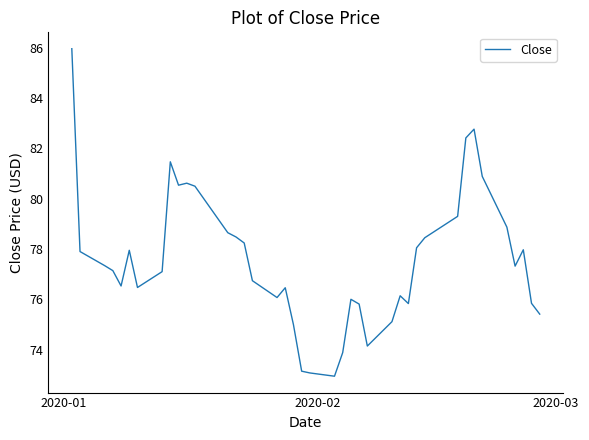

What is the smallest value displayed?

72.9